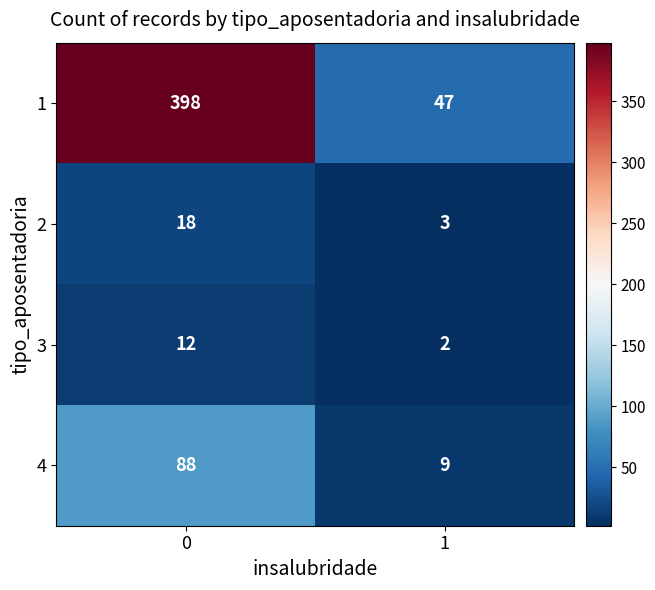

What is the maximum value shown in the chart?

398